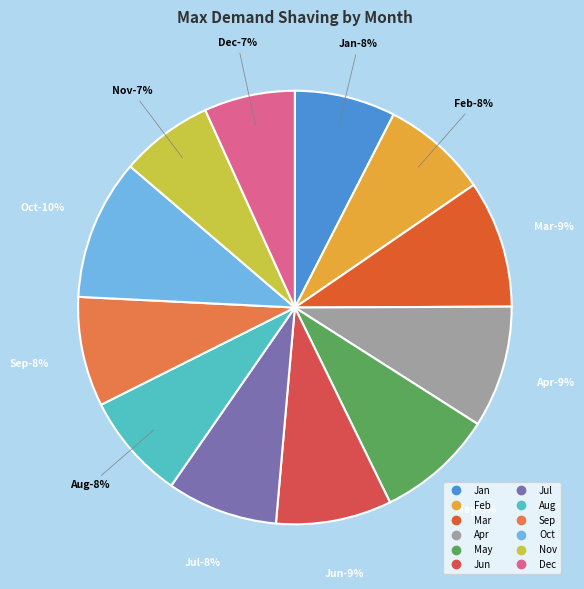

Is it true that Nov is 7% of the pie?

True